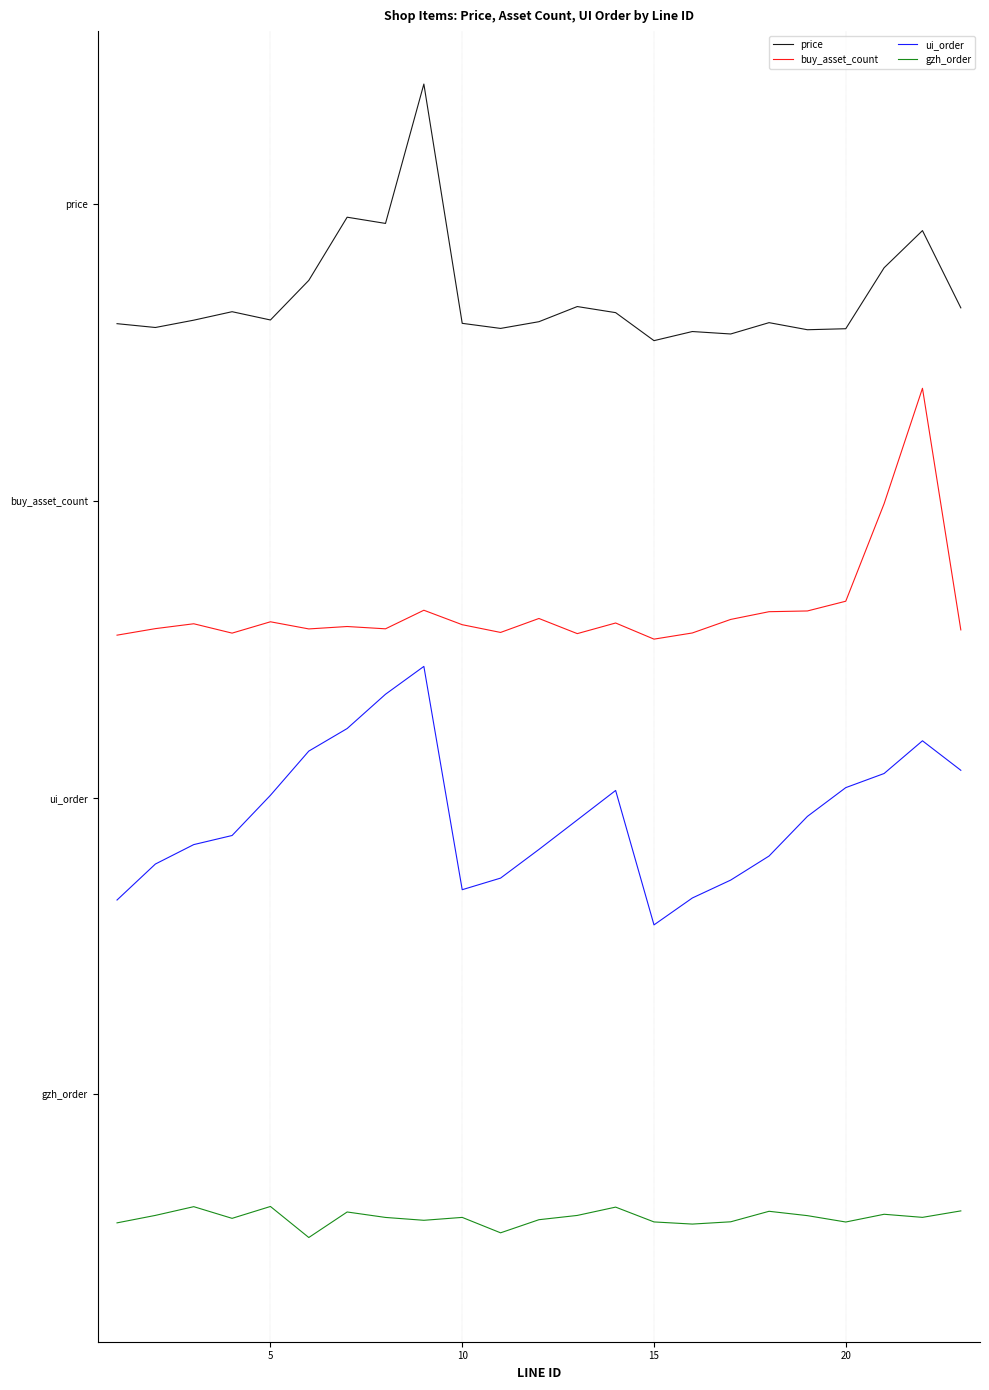

Does the chart display data point markers on the line(s)?

No